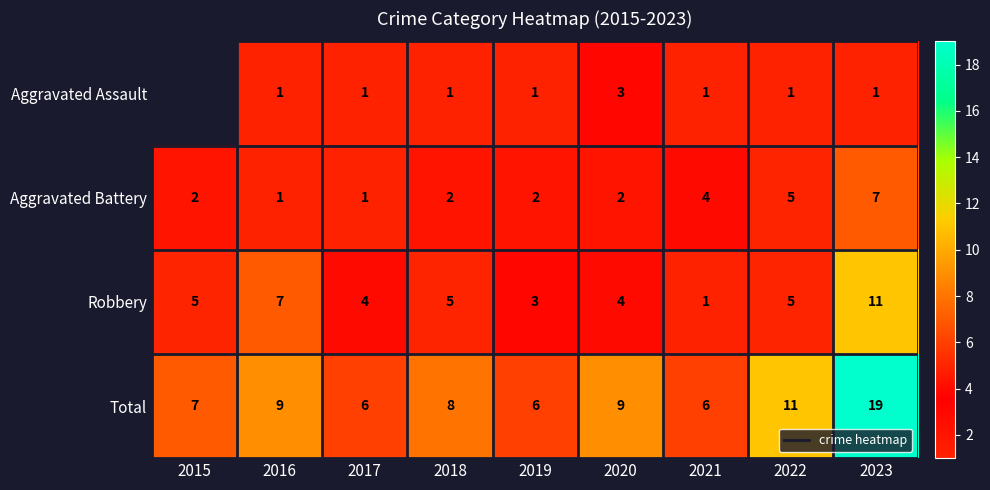

Is the value of Aggravated Battery at 2018 greater than the value of Total at 2015?

No